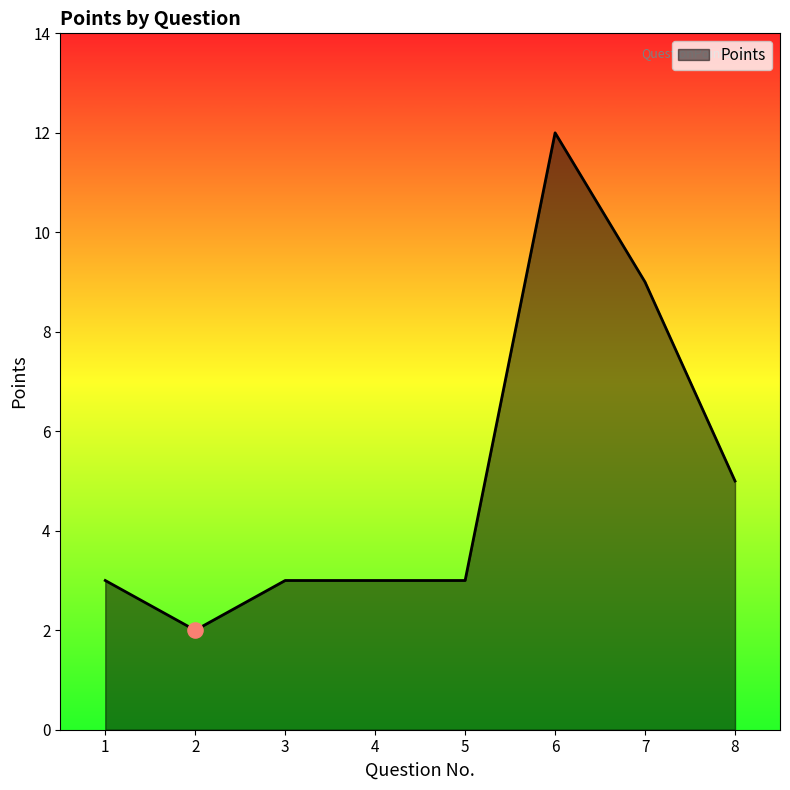

What is the change in value from 2 to 3?

+1